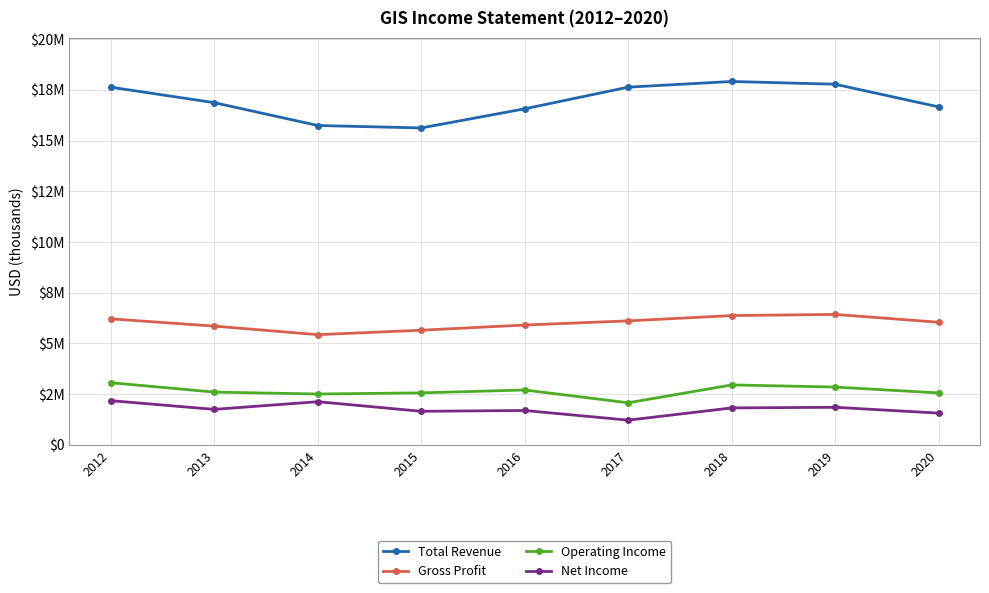

List the series in order of their peak value, lowest first.

Net Income, Operating Income, Gross Profit, Total Revenue